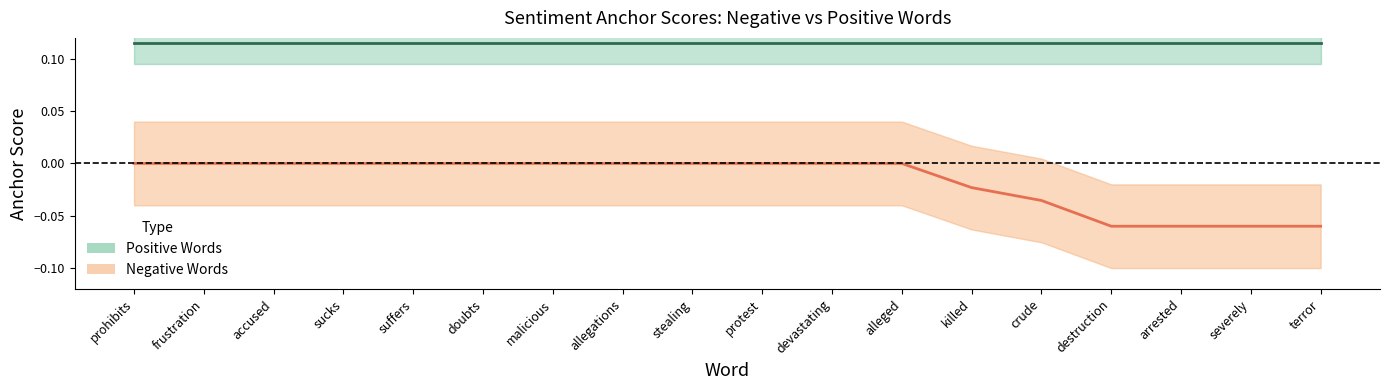

True or false: Negative (center) has more than 1 interior local peaks.

False